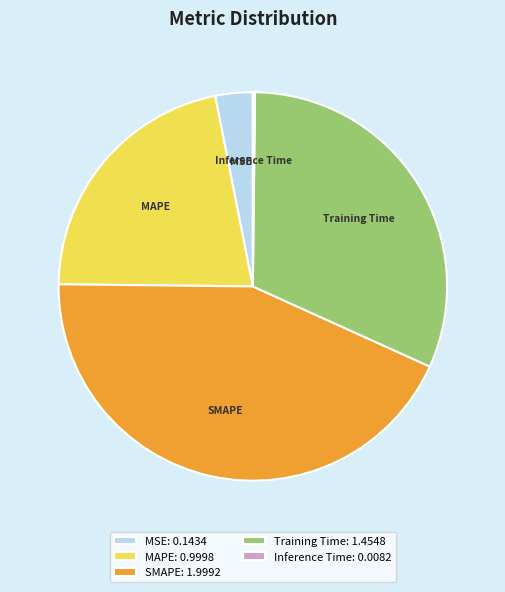

Combined, do MSE and Training Time account for over 50%?

No